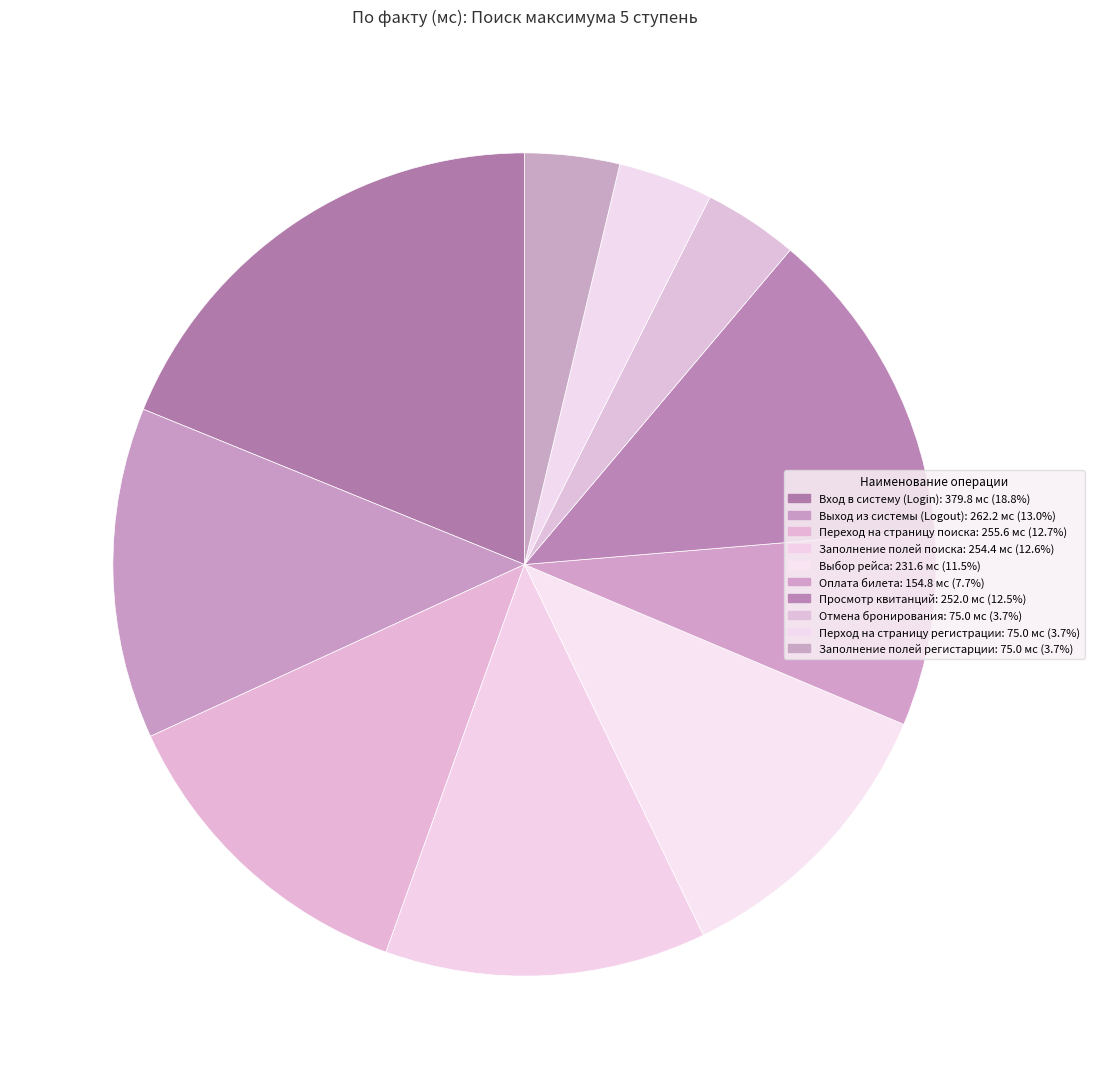

Is it true that Отмена бронирования is 4% of the pie?

True